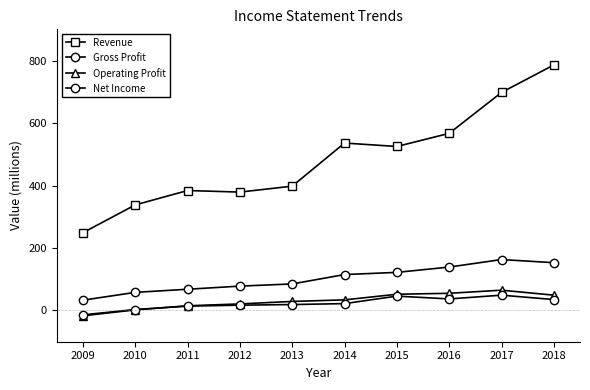

Read the Revenue value at 2018, to the nearest 10.

790